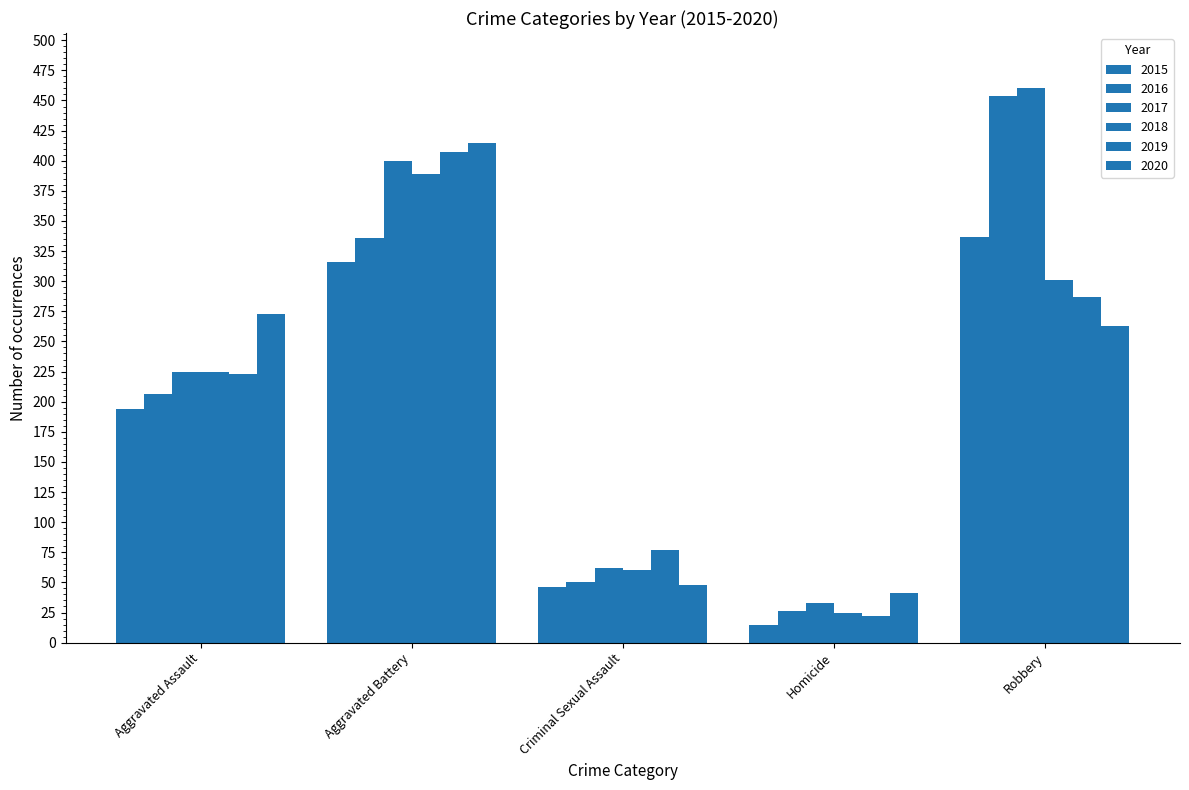

Are the bars grouped side by side (vs. stacked)?

Yes